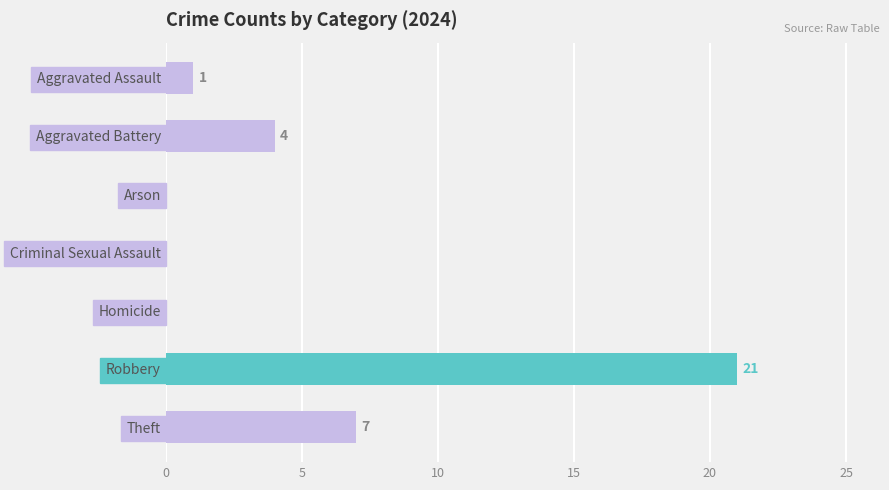

What is the maximum value shown in the chart?

21